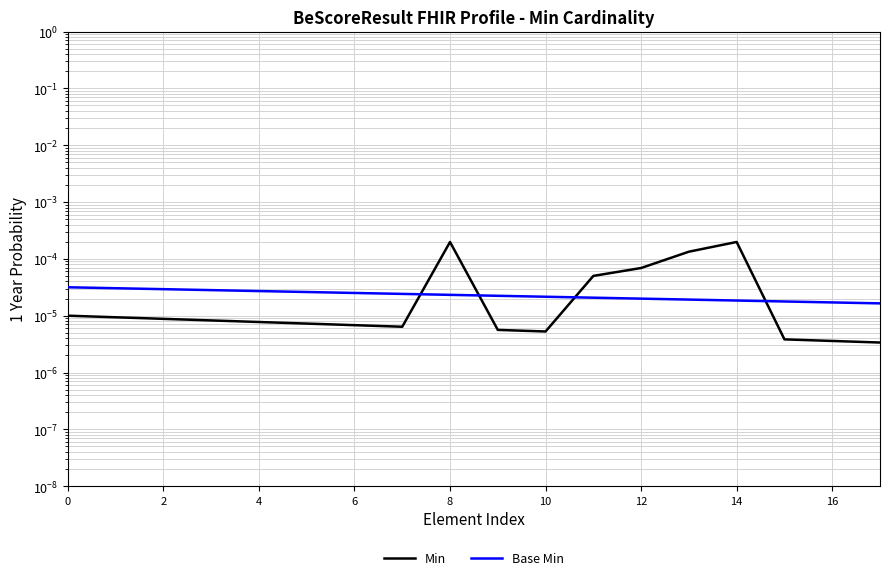

True or false: Base Min has more than 0 interior local peaks.

False